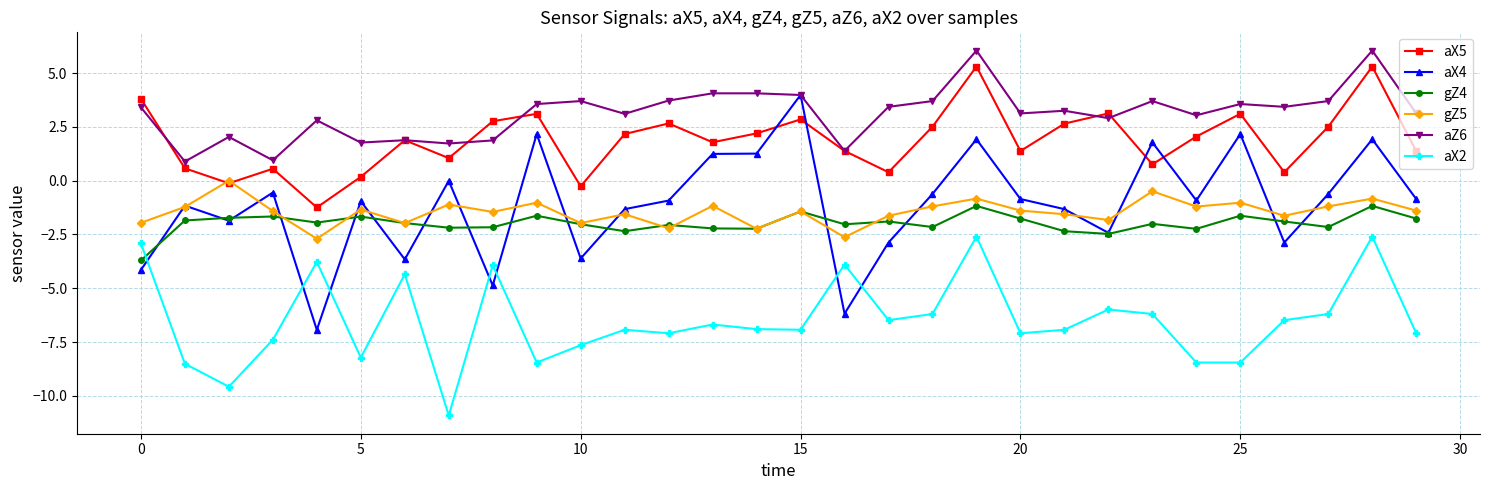

What is the smallest value displayed?

-10.9